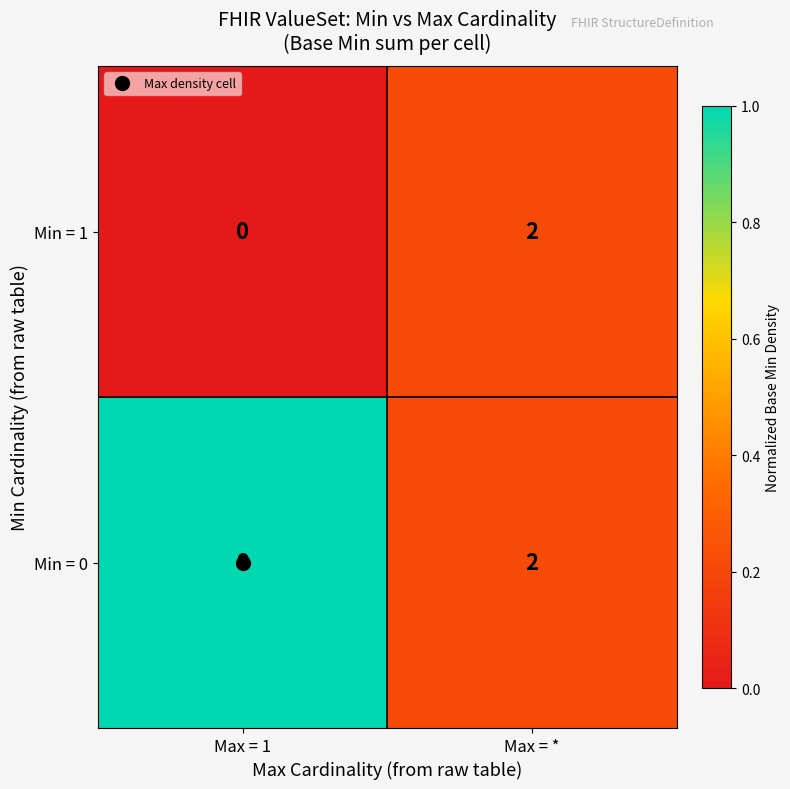

Rank the series at Max = 1 from highest to lowest value.

Min = 0, Min = 1